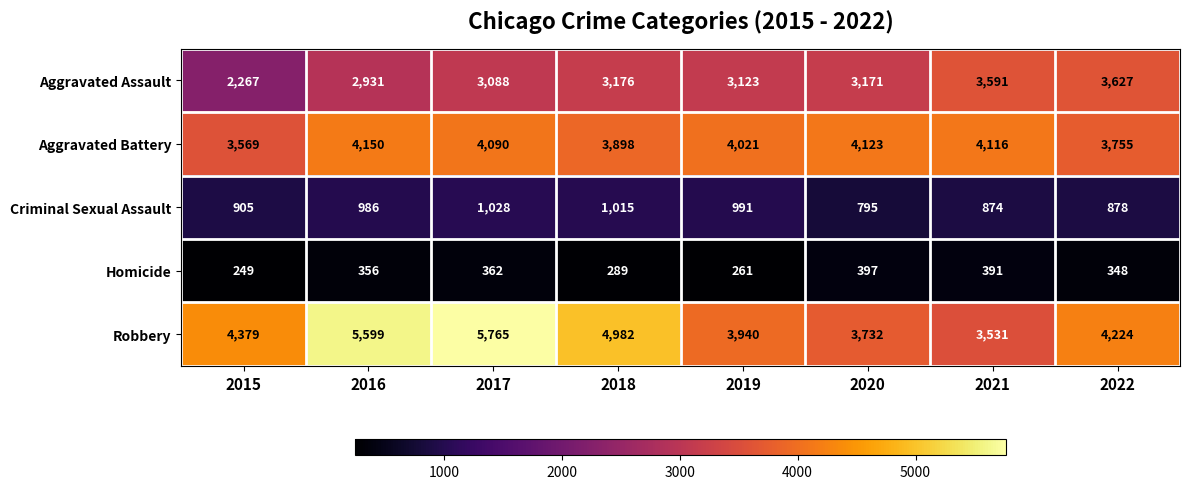

What is the difference between the maximum and minimum values in the Robbery series?

2234